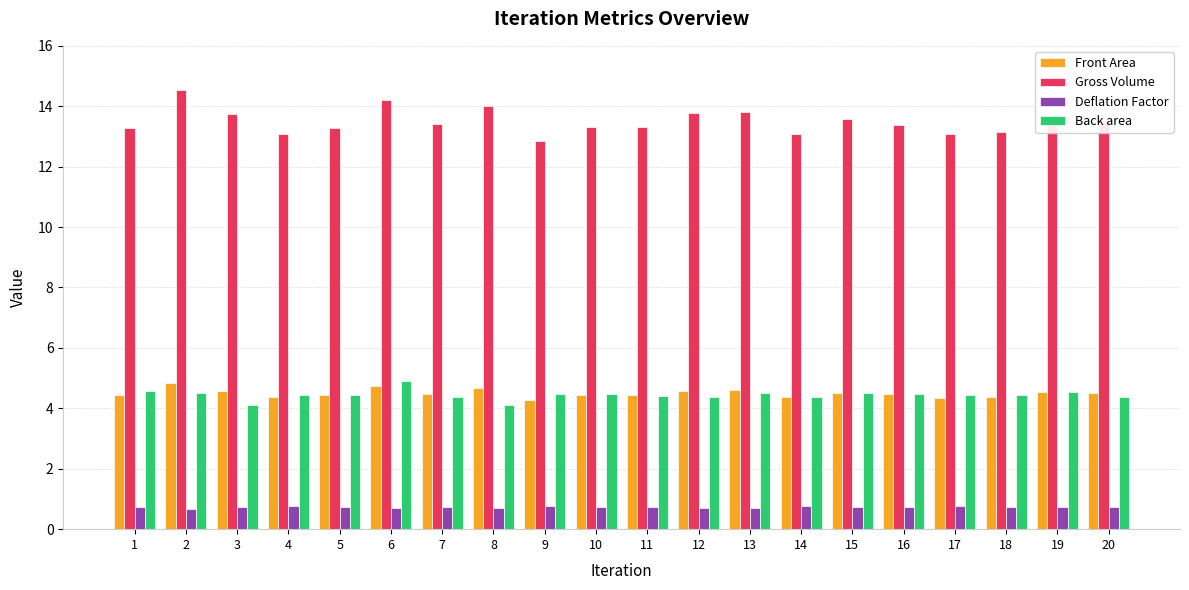

The value of Gross Volume at 1 is 13.3. True or false?

True